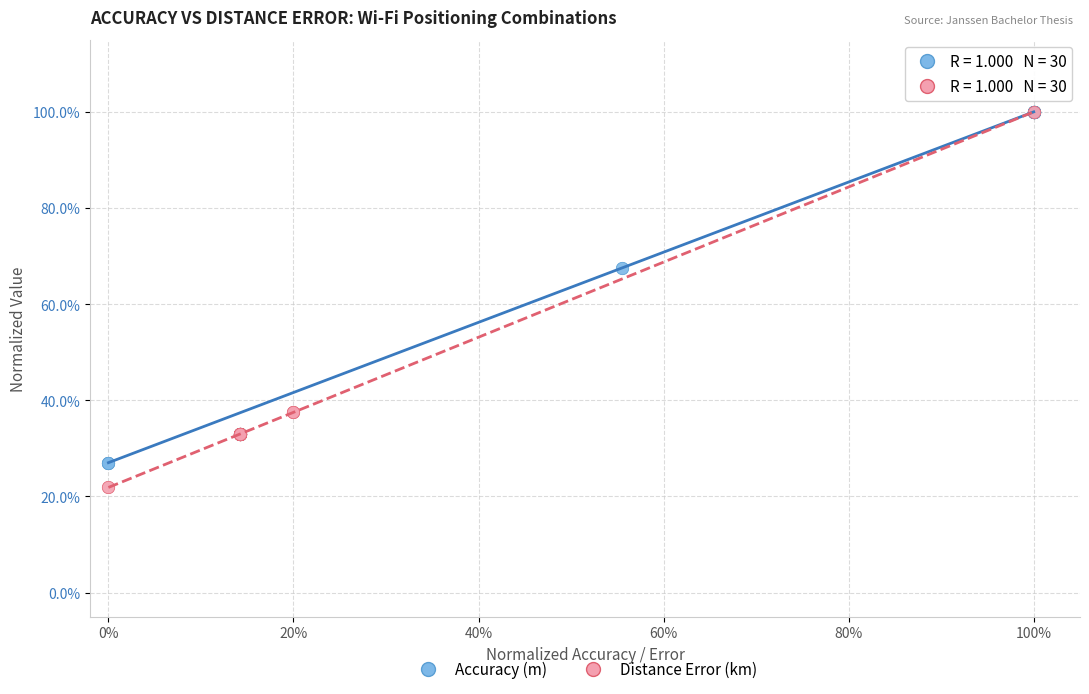

What are all the series names shown in the legend?

Accuracy (m), Distance Error (km)